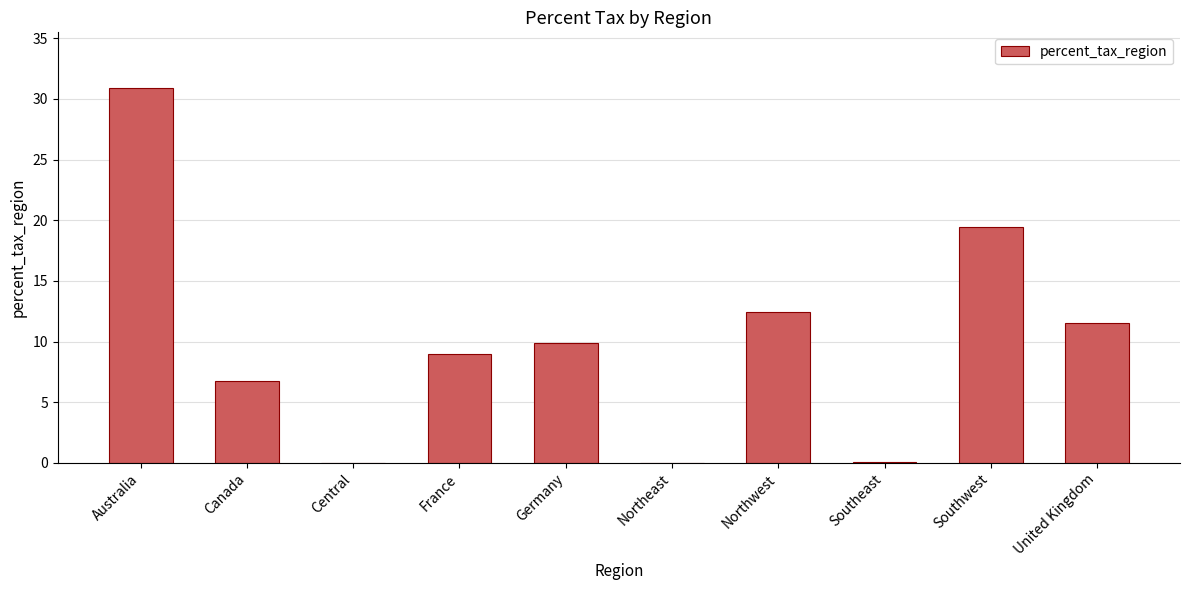

True or false: the data shows 9.0 at France.

True